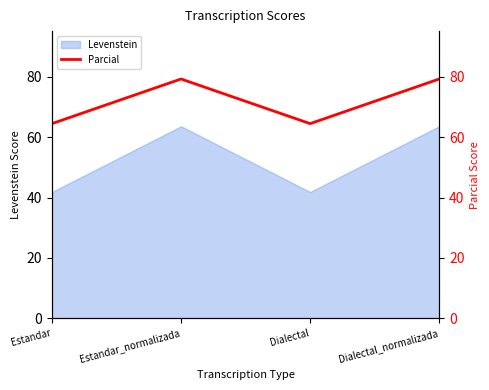

What is the label of the 2nd point from the left?

Estandar_normalizada